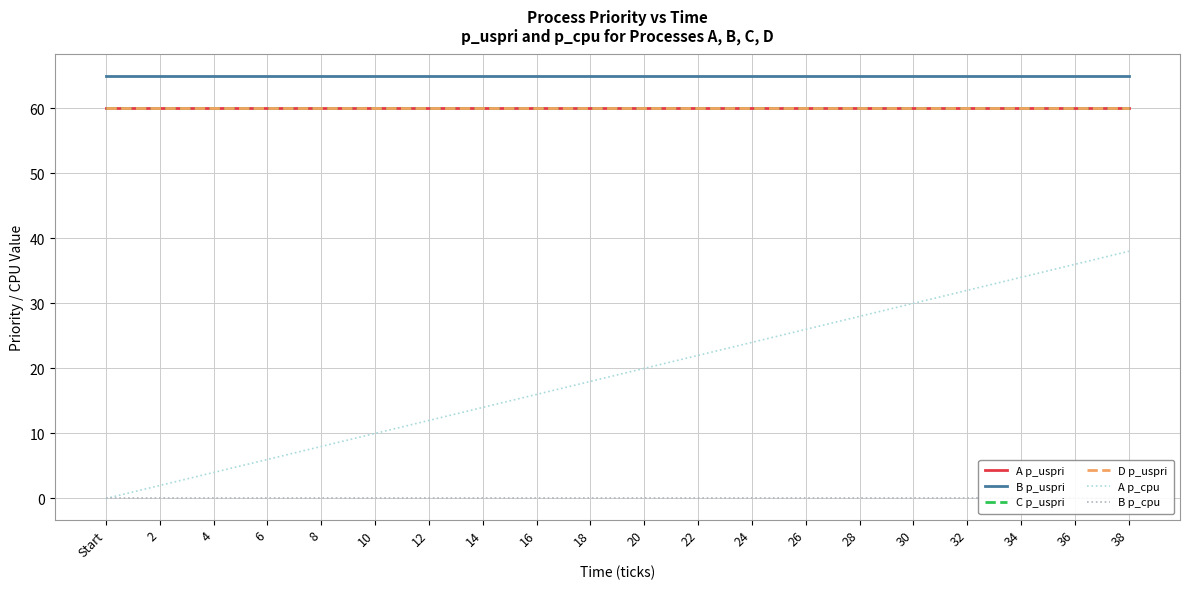

What is the sum of the B p_uspri values at 35 and 32?

130